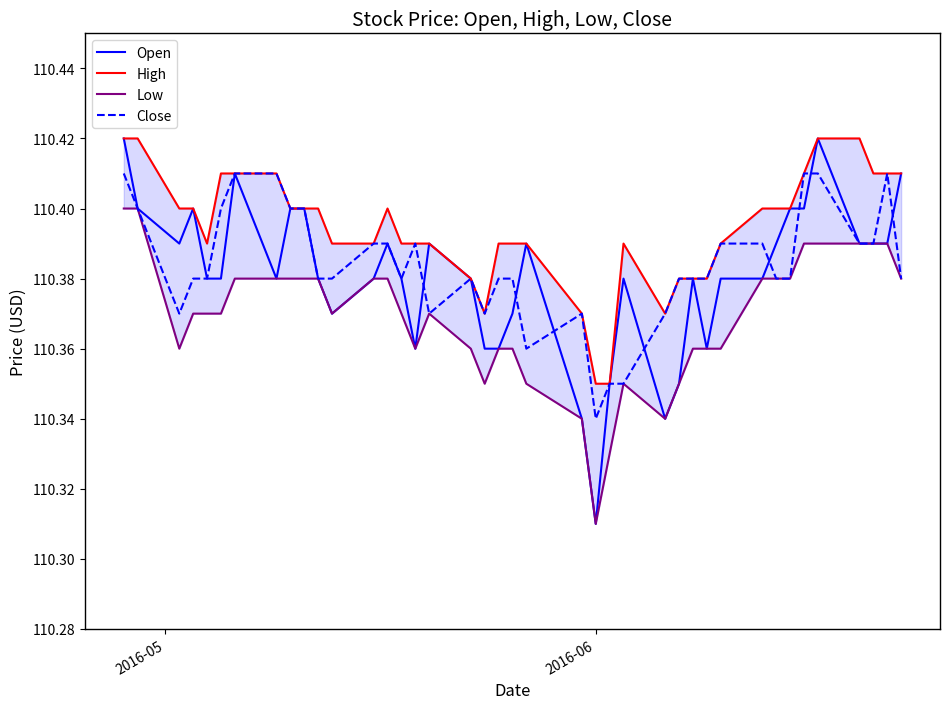

Which series has the widest spread of values?

Open